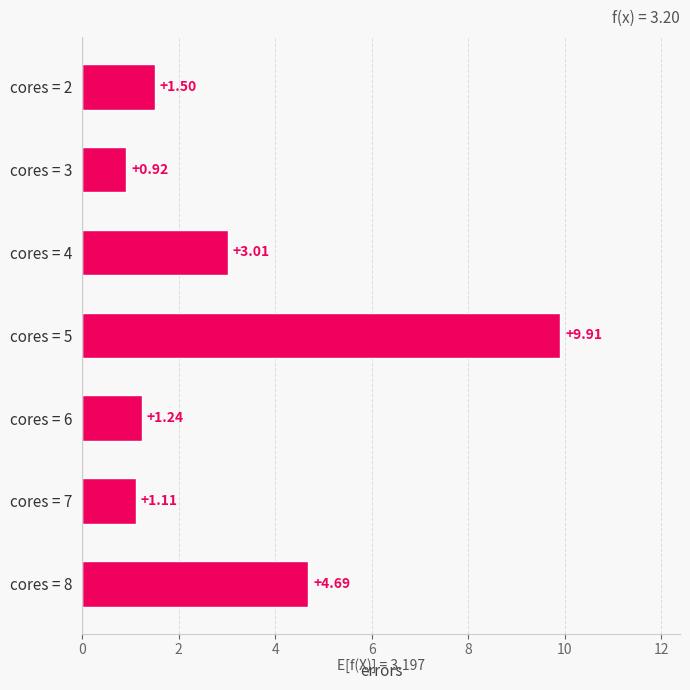

What is the change in value from cores = 3 to cores = 4?

+2.1